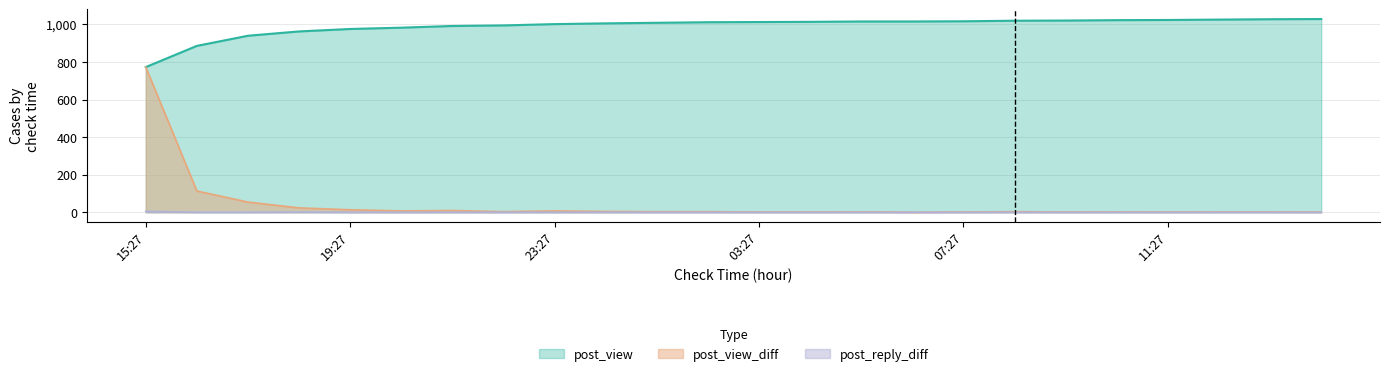

Reading left to right, extract all data points from this chart.

post_view: 15:27=773	16:27=886	17:27=940	18:27=963	19:27=976	20:27=983	21:27=992	22:27=995	23:27=1002	00:27=1006	01:27=1009	02:27=1012	03:27=1013	04:27=1014	05:27=1016	06:27=1016	07:27=1017	08:27=1020	09:27=1021	10:27=1023	11:27=1024	12:27=1026	13:27=1028	14:27=1029
post_view_diff: 15:27=773	16:27=113	17:27=54	18:27=23	19:27=13	20:27=7	21:27=9	22:27=3	23:27=7	00:27=4	01:27=3	02:27=3	03:27=1	04:27=1	05:27=2	06:27=0	07:27=1	08:27=3	09:27=1	10:27=2	11:27=1	12:27=2	13:27=2	14:27=1
post_reply_diff: 15:27=5	16:27=0	17:27=0	18:27=1	19:27=0	20:27=0	21:27=0	22:27=0	23:27=0	00:27=0	01:27=0	02:27=0	03:27=0	04:27=0	05:27=0	06:27=0	07:27=0	08:27=0	09:27=0	10:27=0	11:27=0	12:27=0	13:27=0	14:27=0